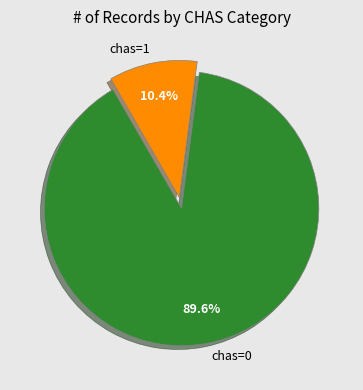

To the nearest percent, what is the combined percentage of chas=1 and chas=0?

100%